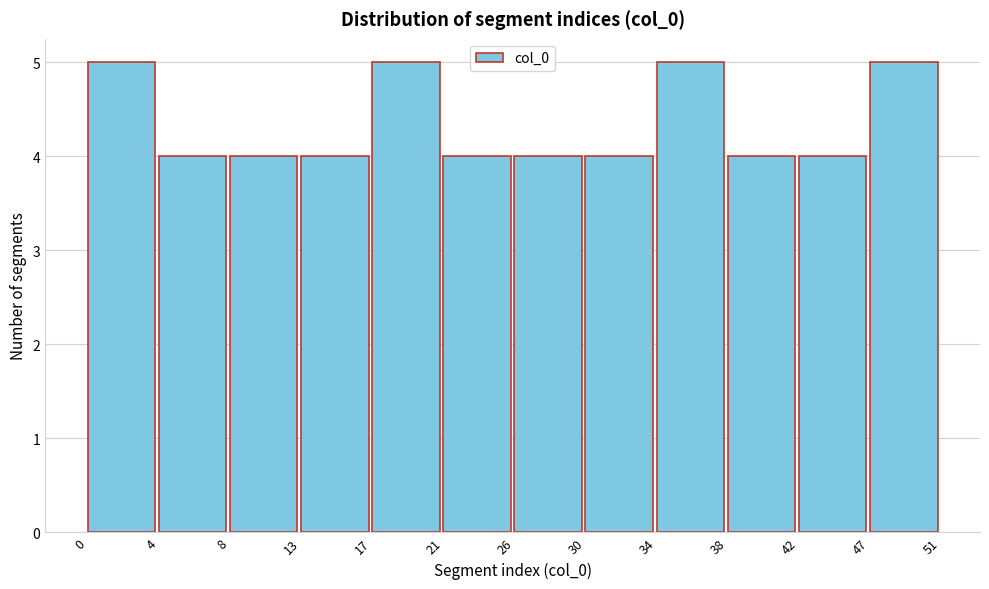

Reading left to right, list every bar in this chart as the range it spans on the x-axis followed by its height. The values are not printed on the chart, so give them approximately, as read against the axis.

0 to 4: 5
4 to 8: 4
8 to 13: 4
13 to 17: 4
17 to 21: 5
21 to 26: 4
26 to 30: 4
30 to 34: 4
34 to 38: 5
38 to 42: 4
42 to 47: 4
47 to 51: 5